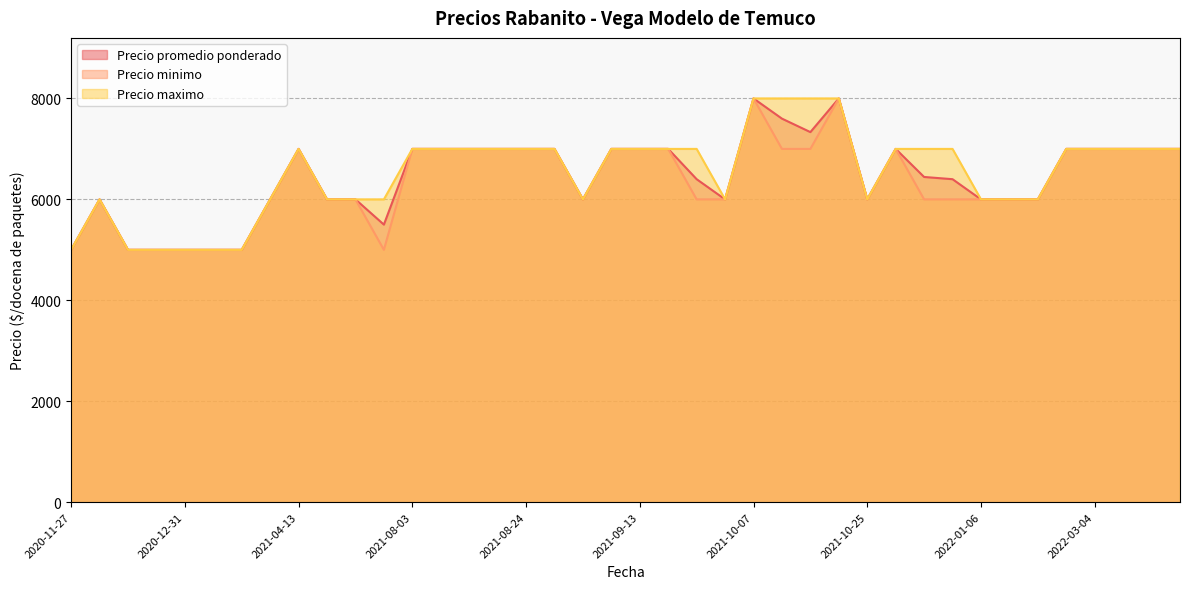

What are all the series names shown in the legend?

Precio promedio ponderado, Precio minimo, Precio maximo